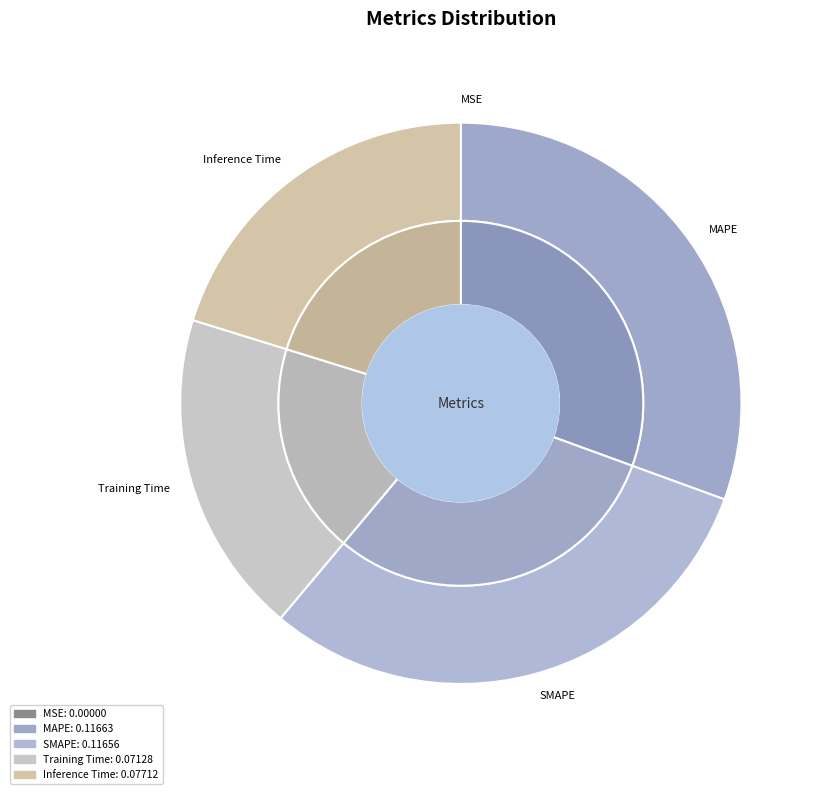

Does Training Time represent more than half of the total?

No